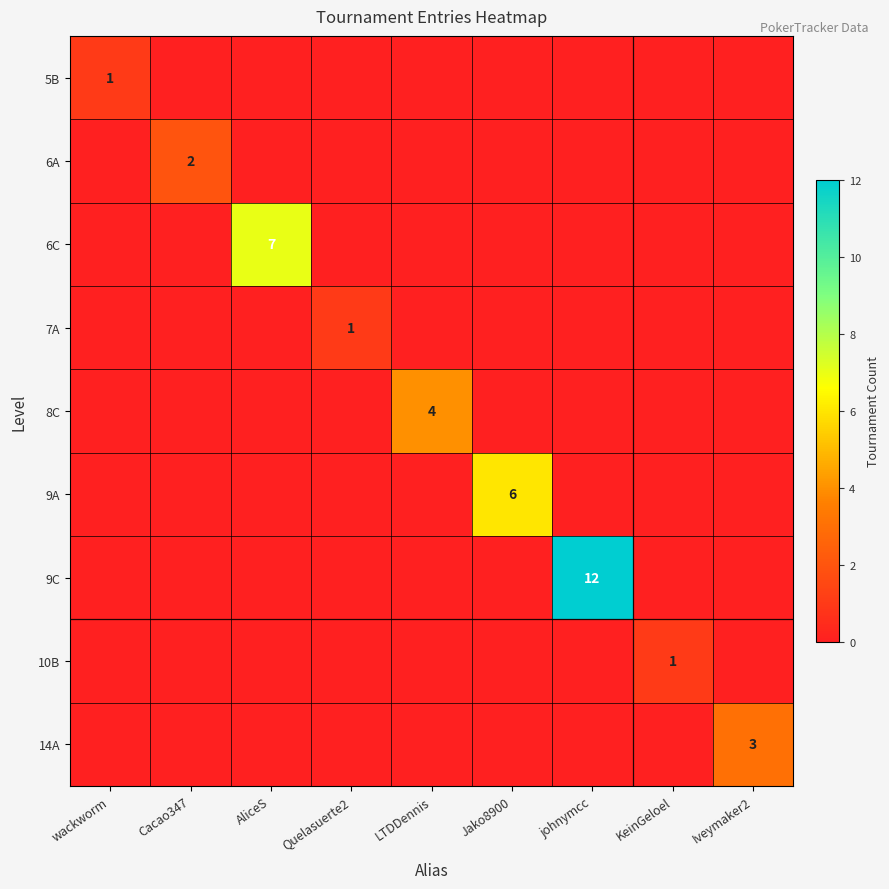

The 6C series shows 10 at AliceS. True or false?

False